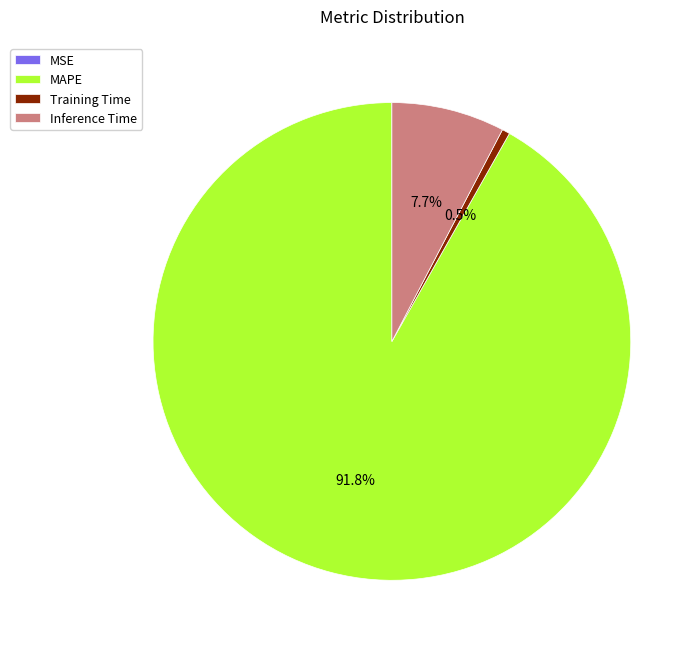

Between Training Time and MAPE, which is larger?

MAPE